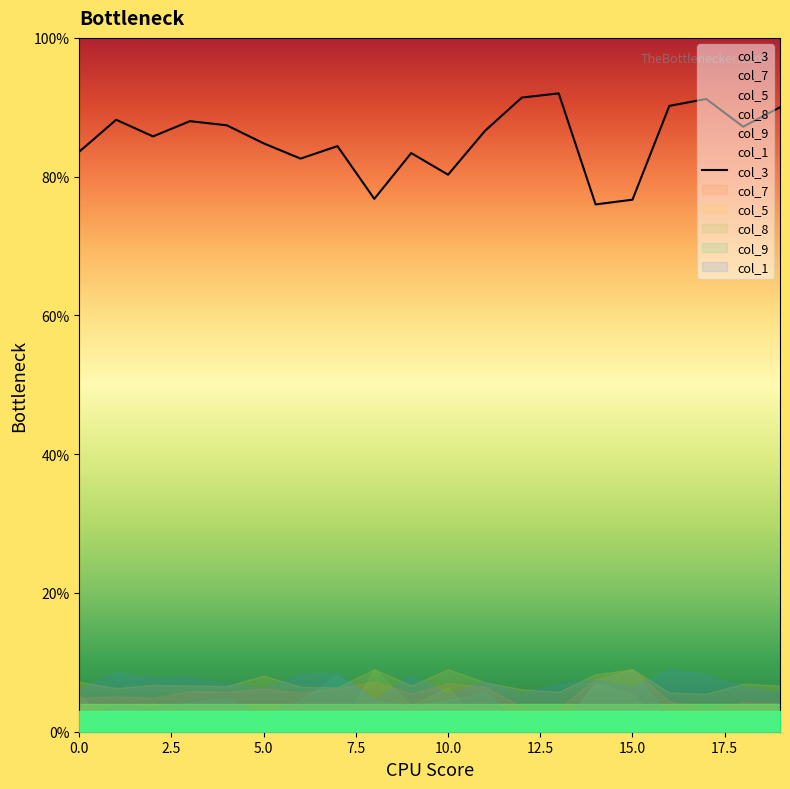

Count the number of categories in the chart.

20